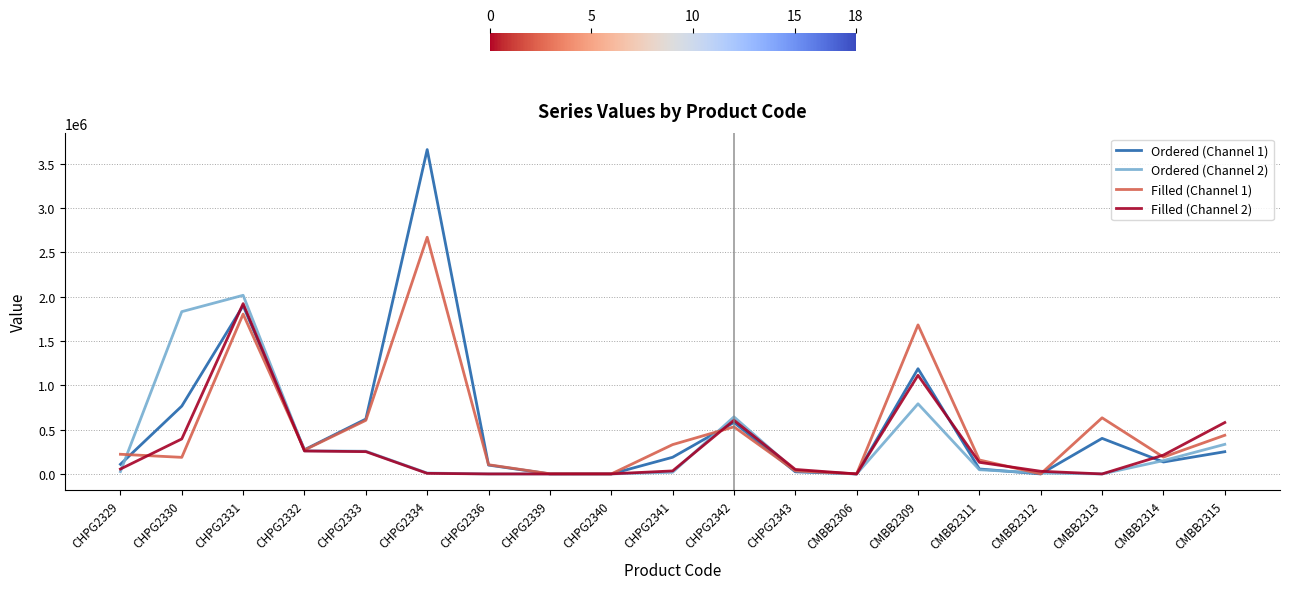

What is the greatest value displayed?

3659900